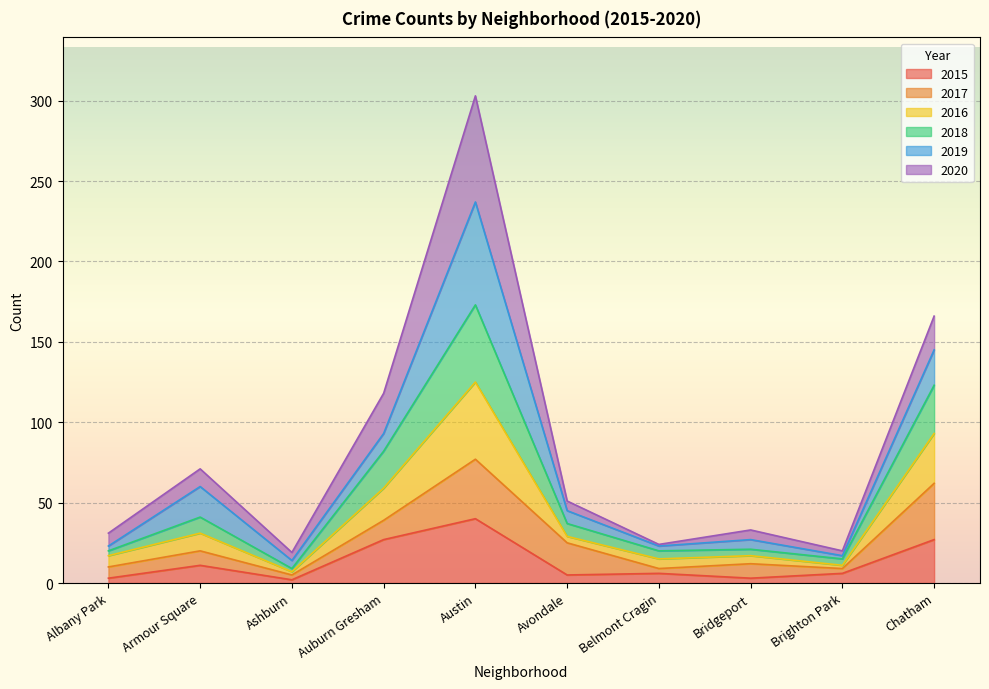

What is the difference between the 2015 values at Chatham and Armour Square?

16